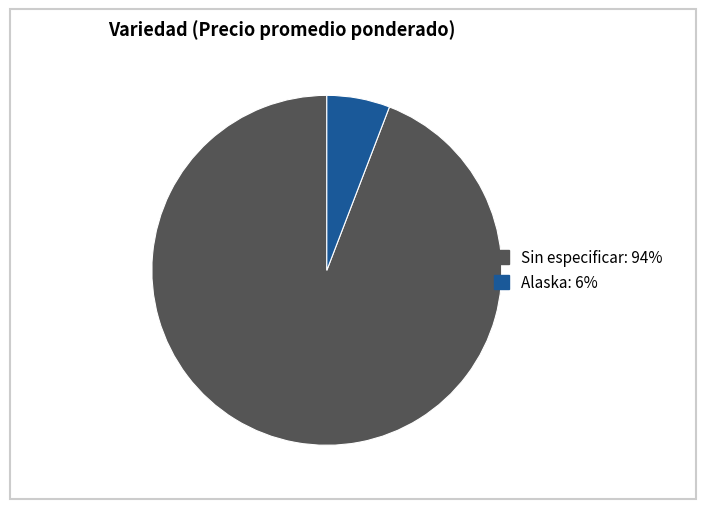

Between Alaska and Sin especificar, which is larger?

Sin especificar